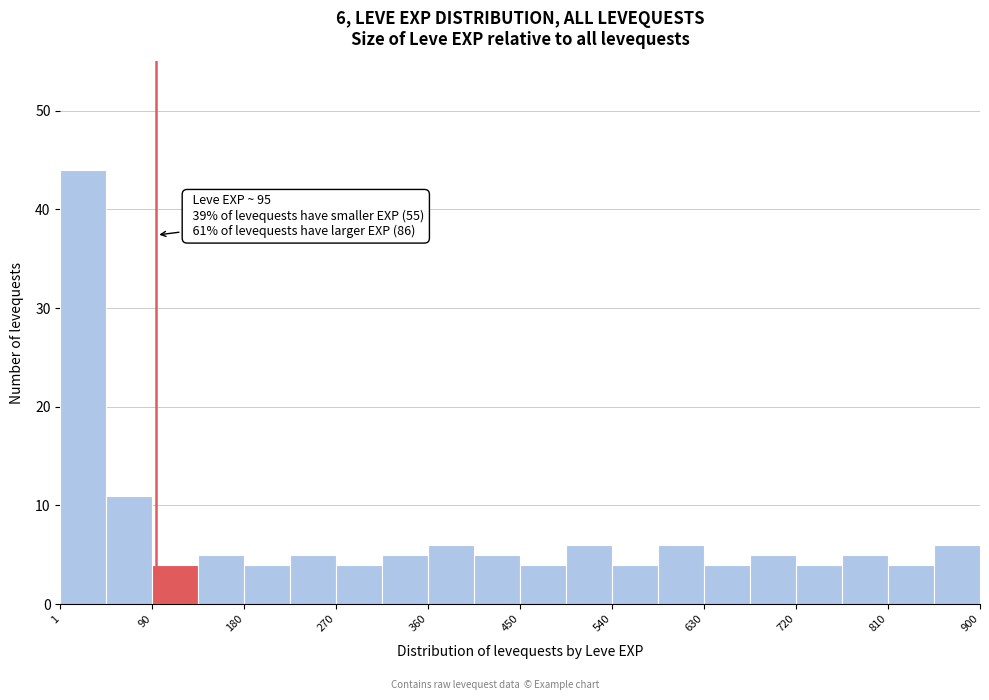

Over which range of the x-axis is the bar tallest?

0 to 50